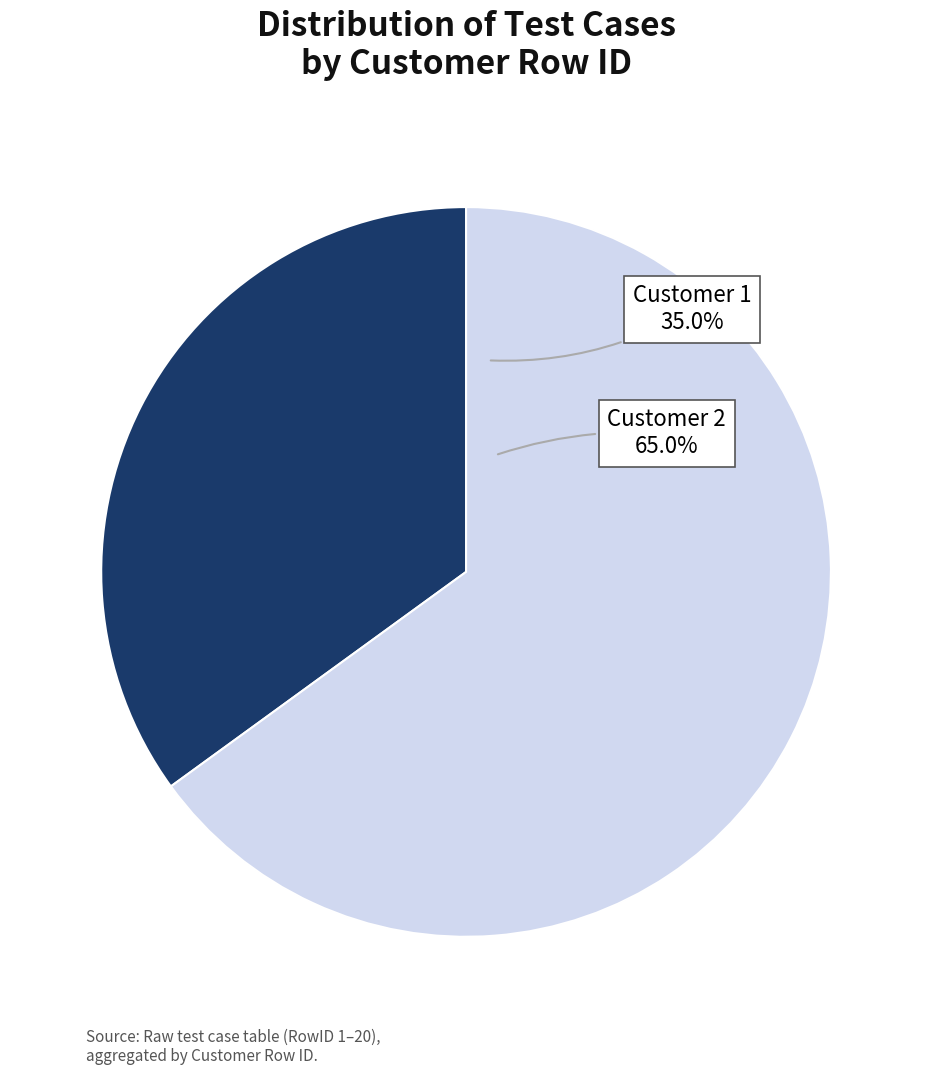

Which slice represents more than half of the pie?

Customer 2